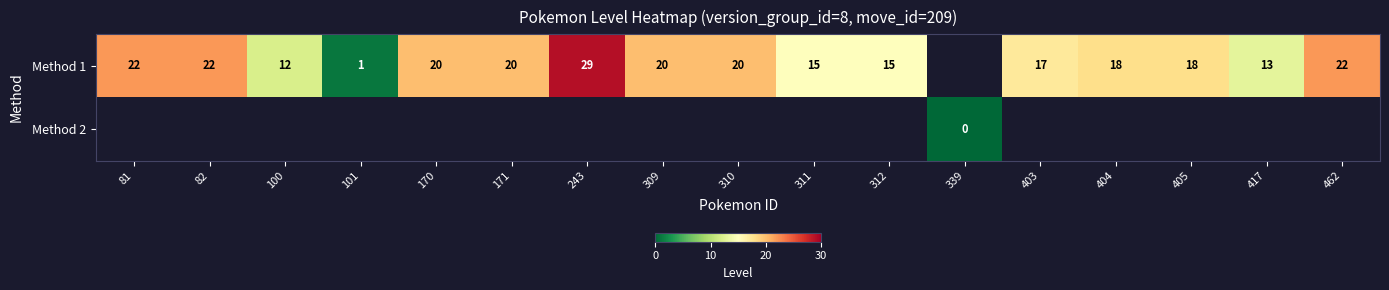

Is it true that Method 1 equals 29 at 81?

False